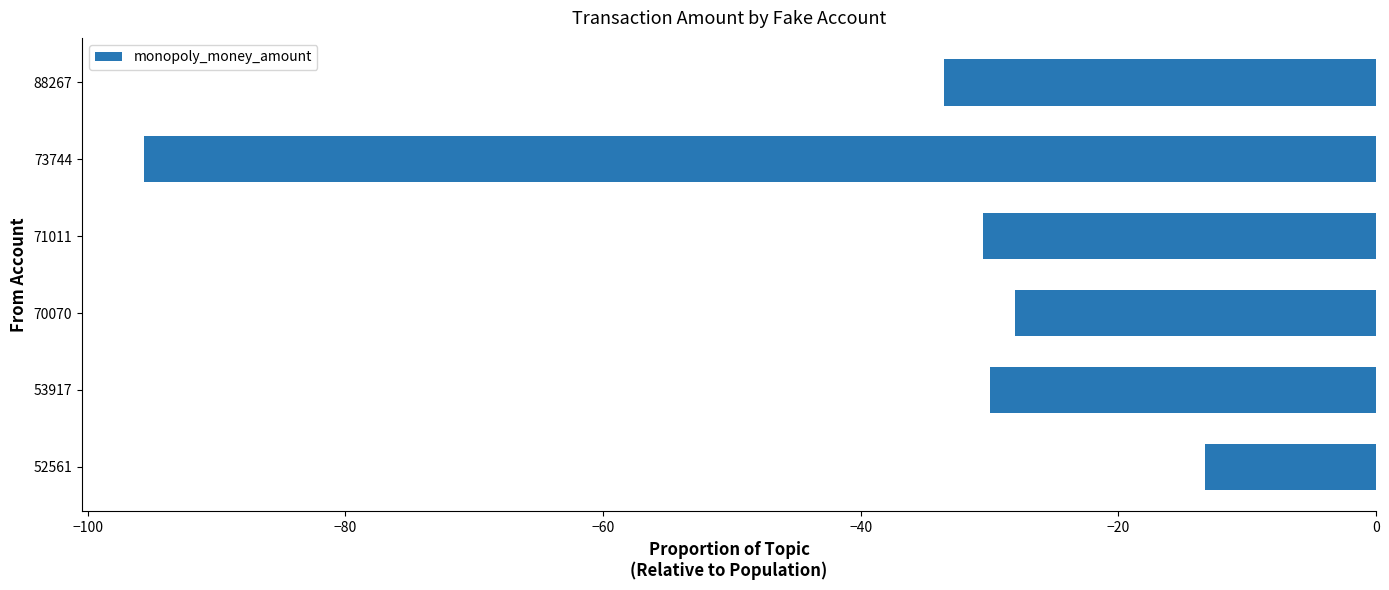

How many values exceed -30?

2